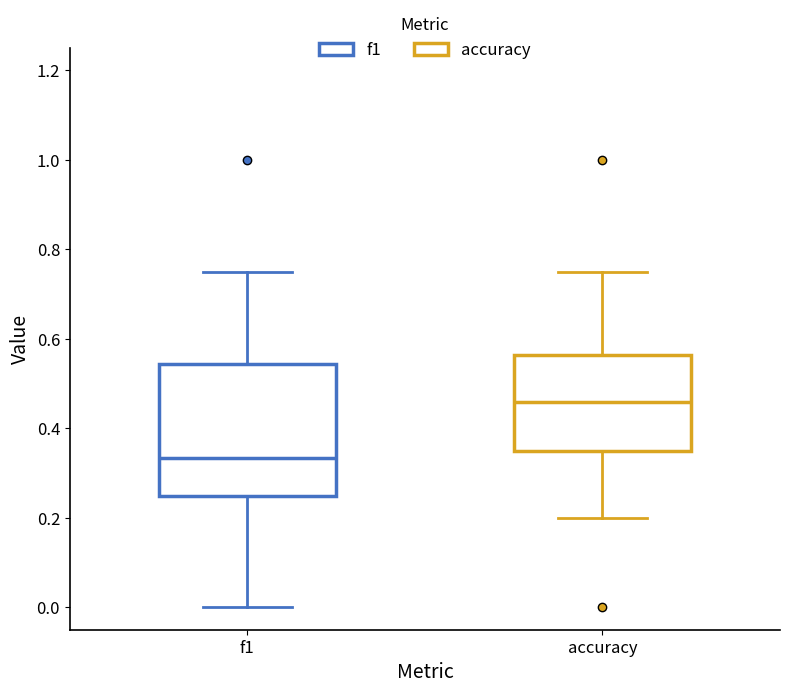

Which box is the tallest, from its lower edge to its upper edge?

f1